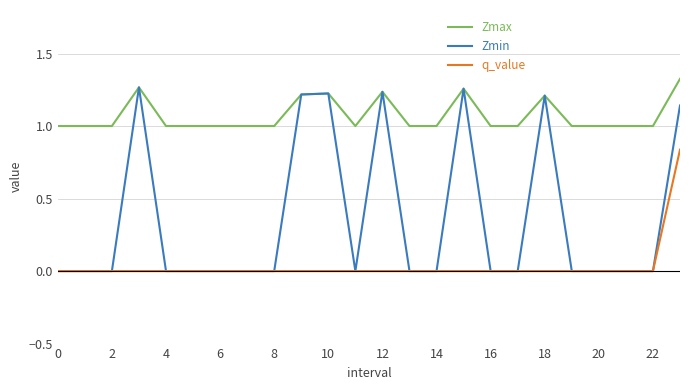

Count the Zmin values in the range 0 to 1.

17